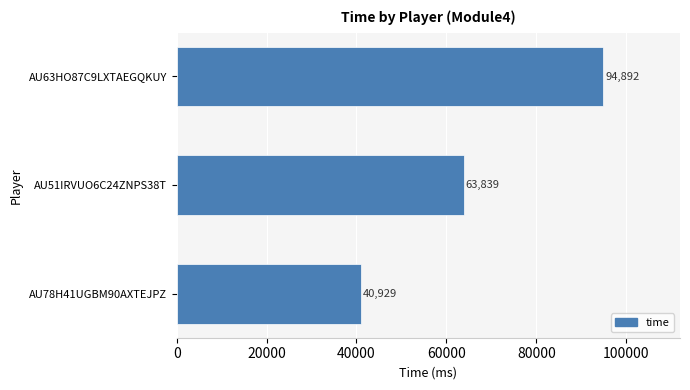

What is the ratio of the value at AU78H41UGBM90AXTEJPZ to the value at AU63HO87C9LXTAEGQKUY?

0.4